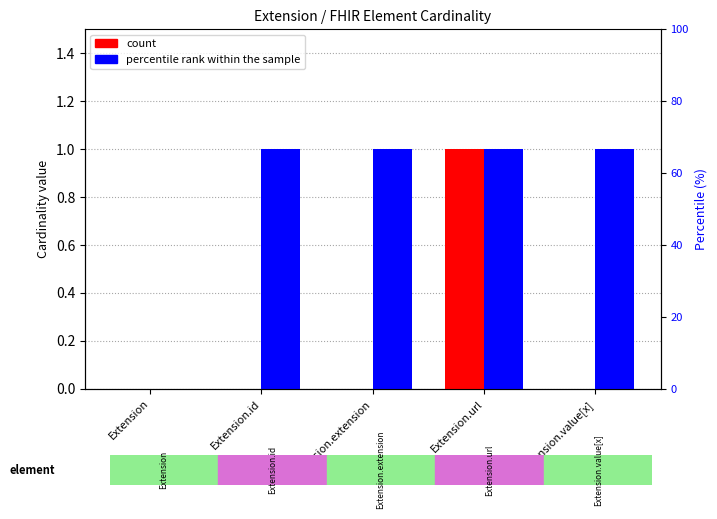

At how many categories does at least one series exceed 0?

4